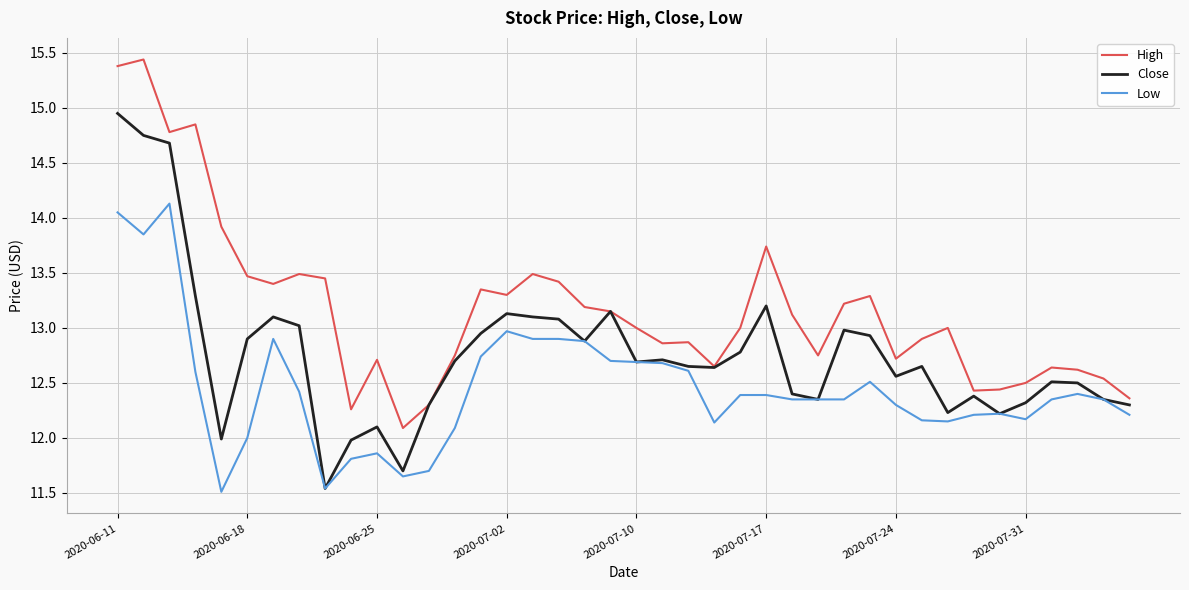

True or false: Low and High intersect in this chart.

False